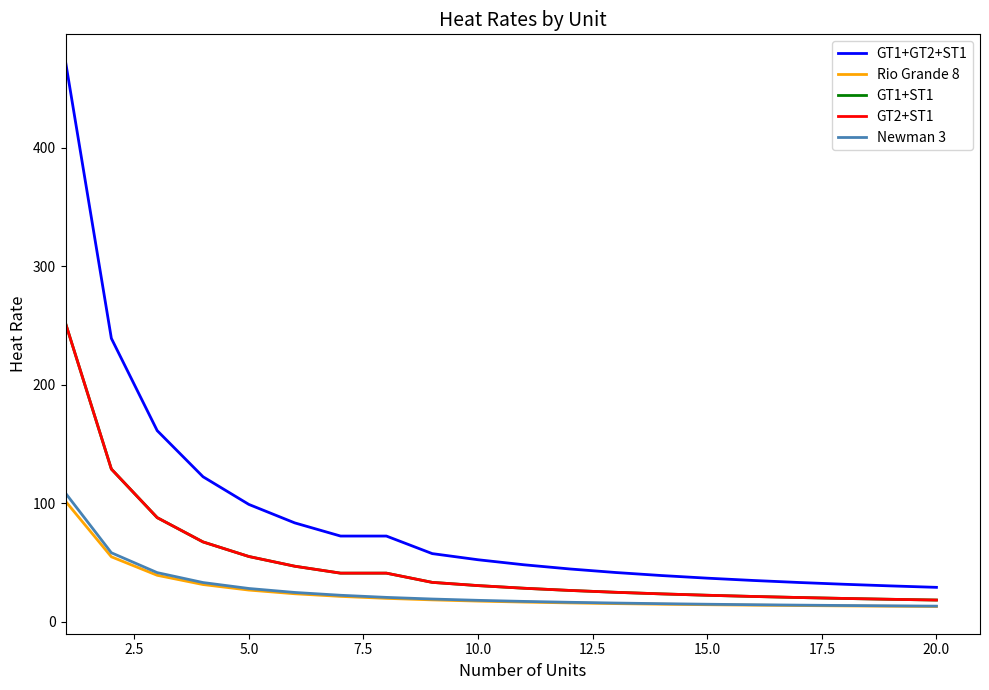

Which series has the widest spread of values?

GT1+GT2+ST1